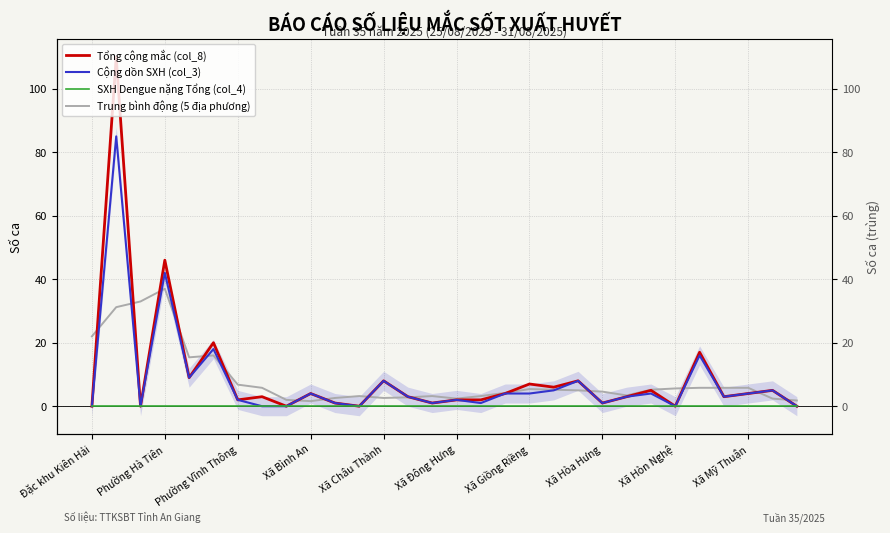

What is the value of the Trung bình động (5 địa phương) point at the 3rd from the left?

33.0